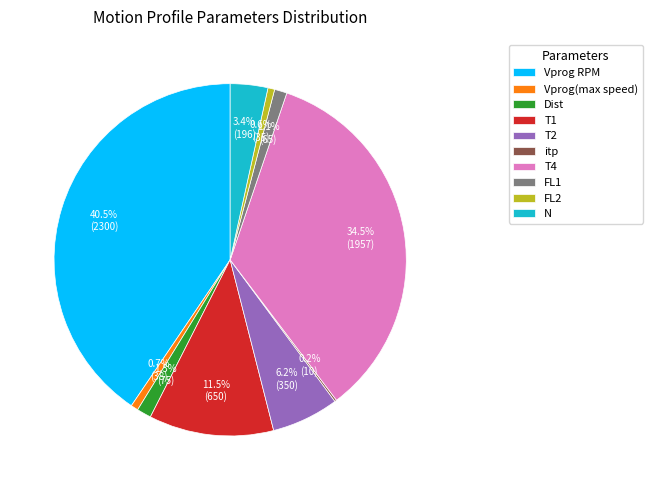

Which category has the biggest portion of the pie?

Vprog RPM